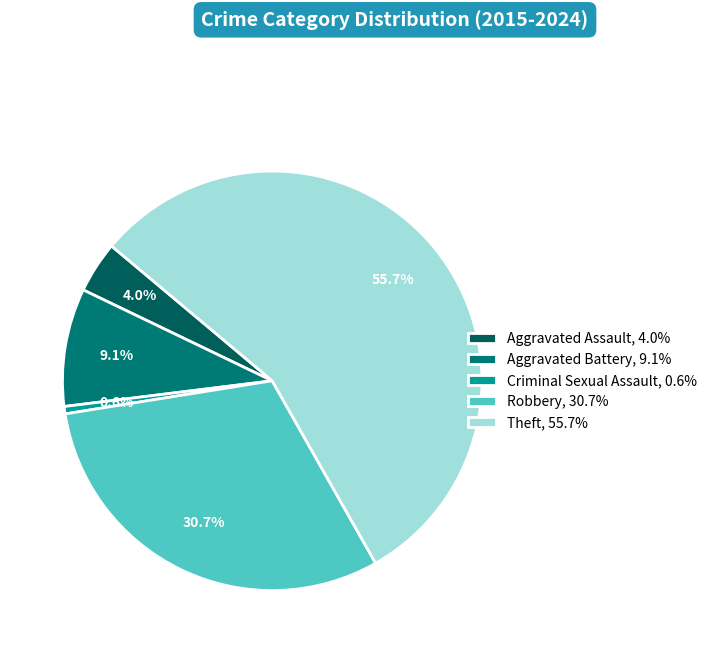

How many segments does this pie chart have?

5